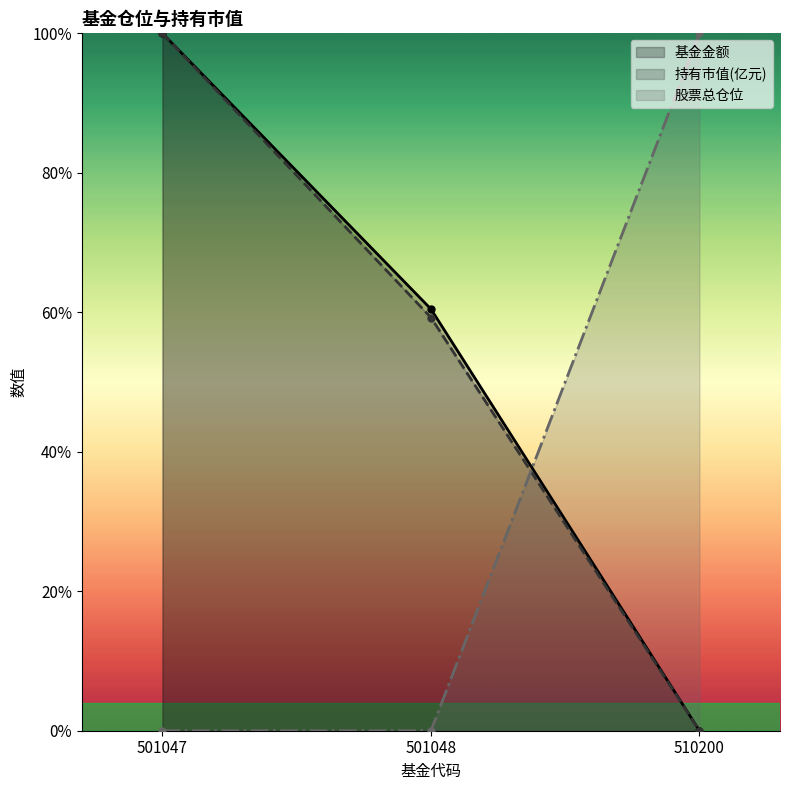

Rank the series by their maximum value, from highest to lowest.

基金金额, 持有市值(亿元), 股票总仓位